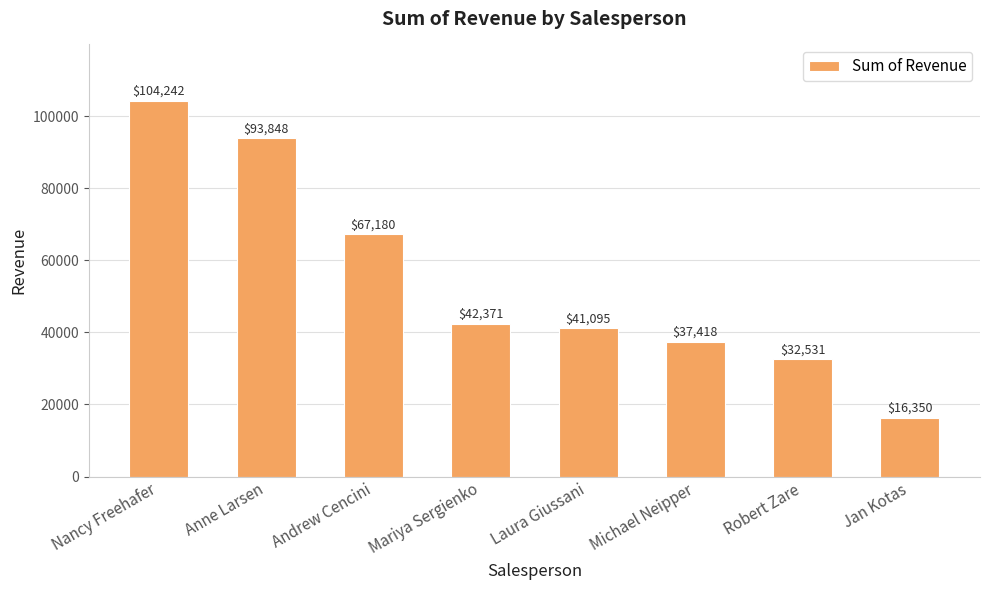

What is the label of the 6th bar from the right?

Andrew Cencini